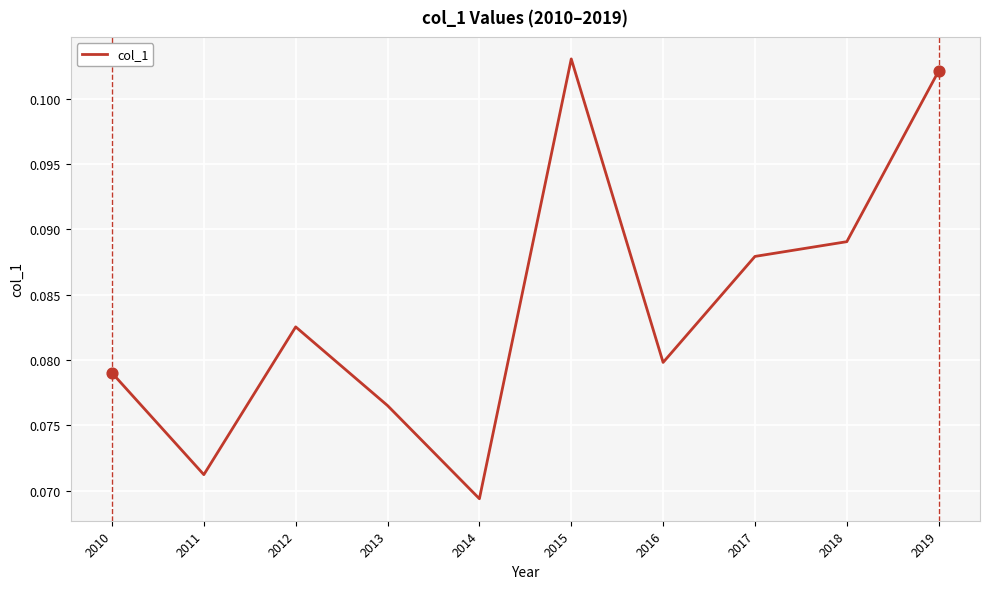

Between 2012 and 2017, which is larger?

2017